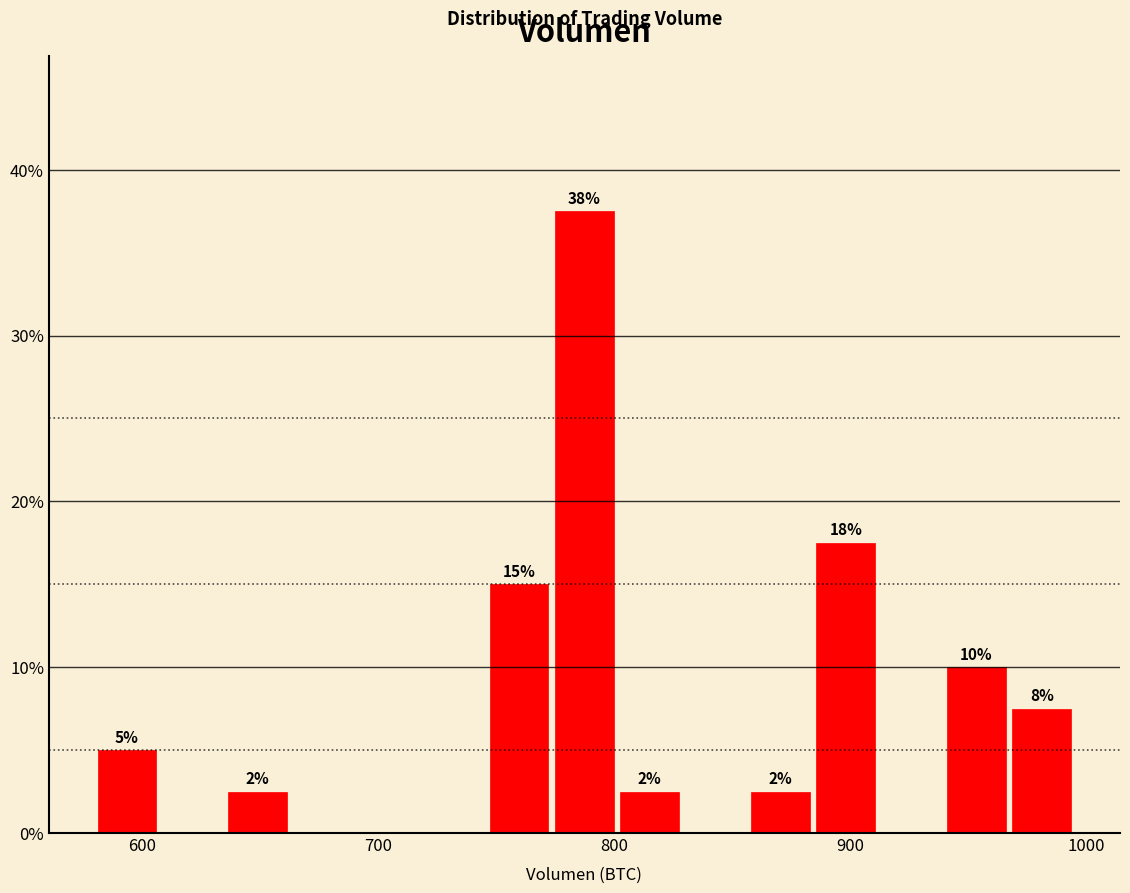

Around what value on the x-axis is the tallest bar? Give the approximate position of its centre, as read against the axis.

790